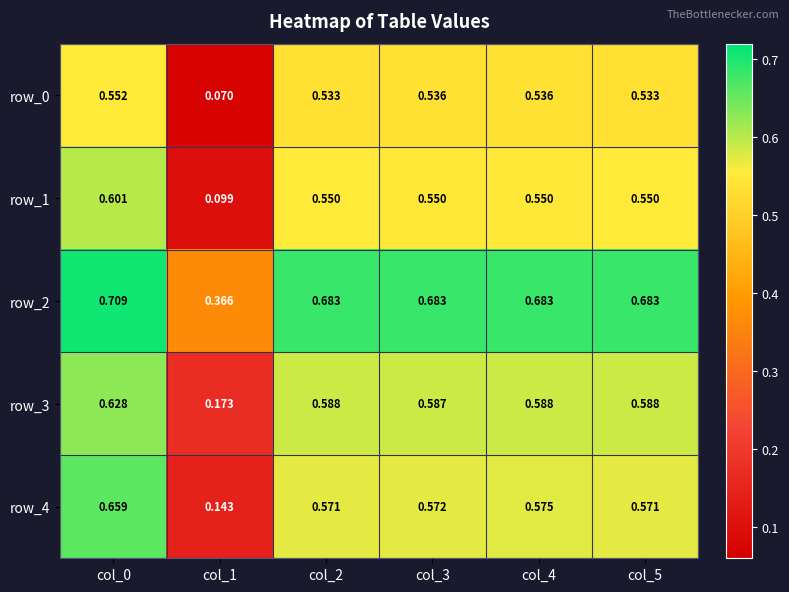

Is the value of row_1 at col_4 greater than the value of row_2 at col_3?

No